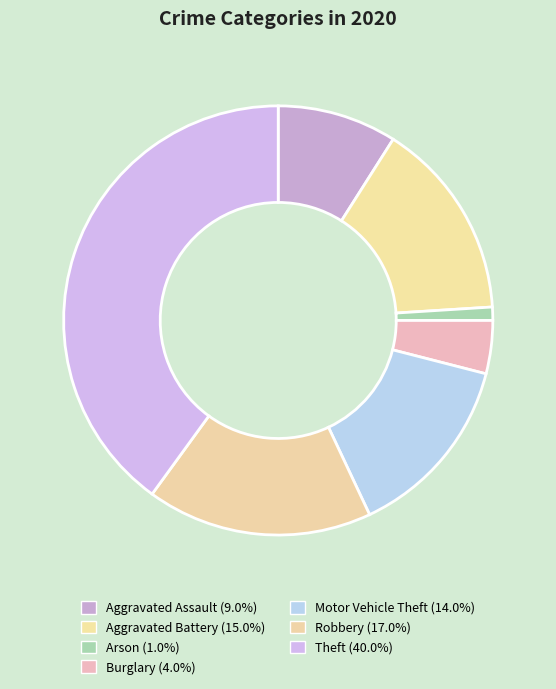

How many slices are in this pie chart?

7